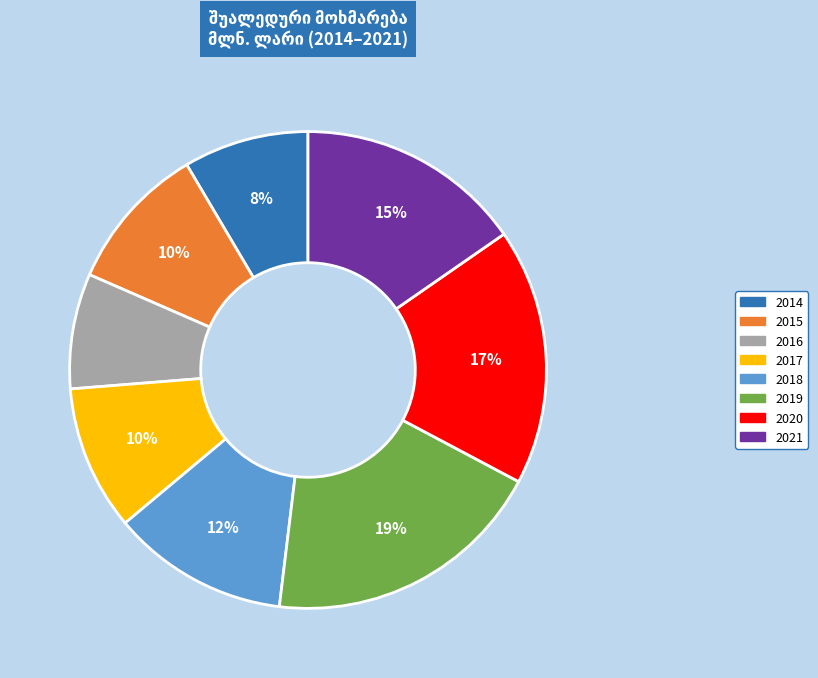

How many segments does this pie chart have?

8